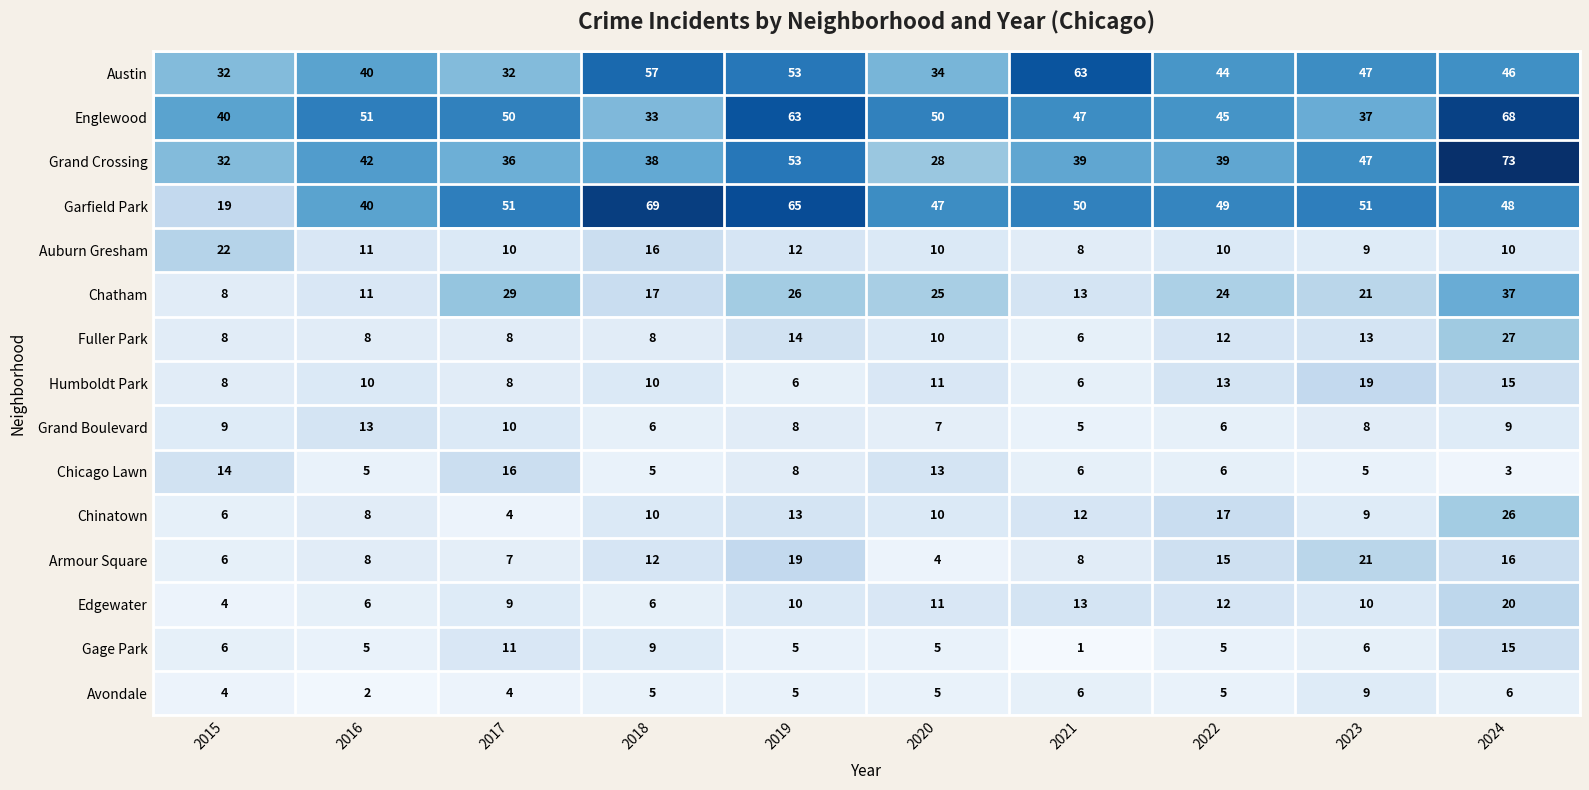

What is the approximate value of Grand Crossing at 2019?

53